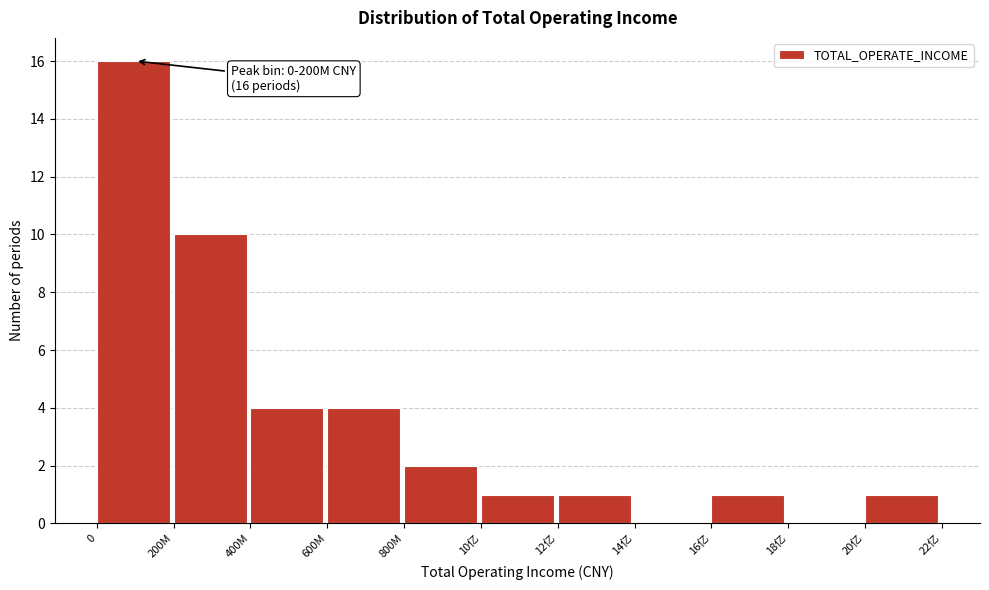

Reading left to right, transcribe all the data shown in this chart.

0=16	200M=10	400M=4	600M=4	800M=2	10亿=1	12亿=1	14亿=0	16亿=1	18亿=0	20亿=1